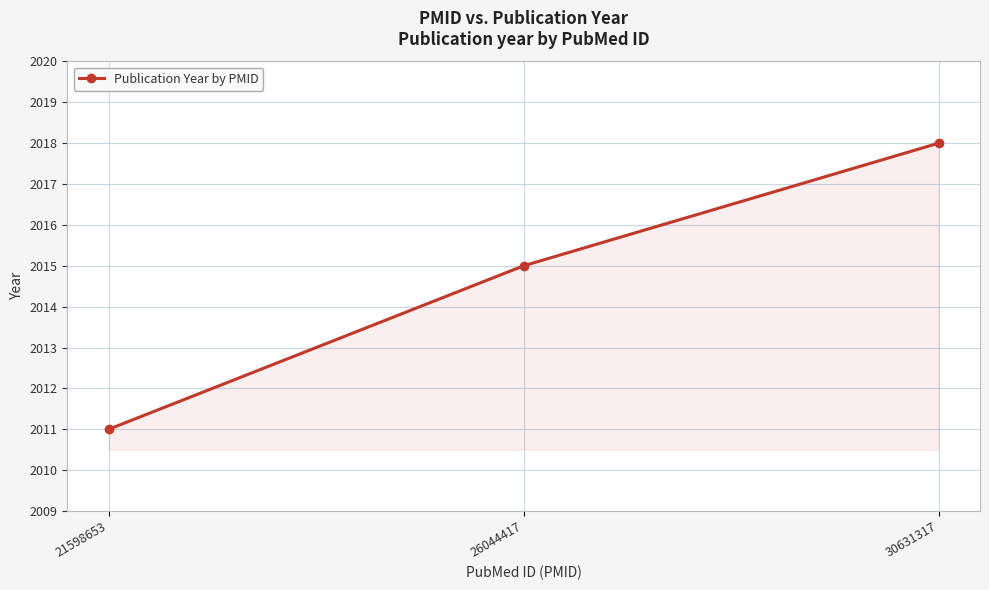

The chart shows a value of 799 at 30631317. True or false?

False